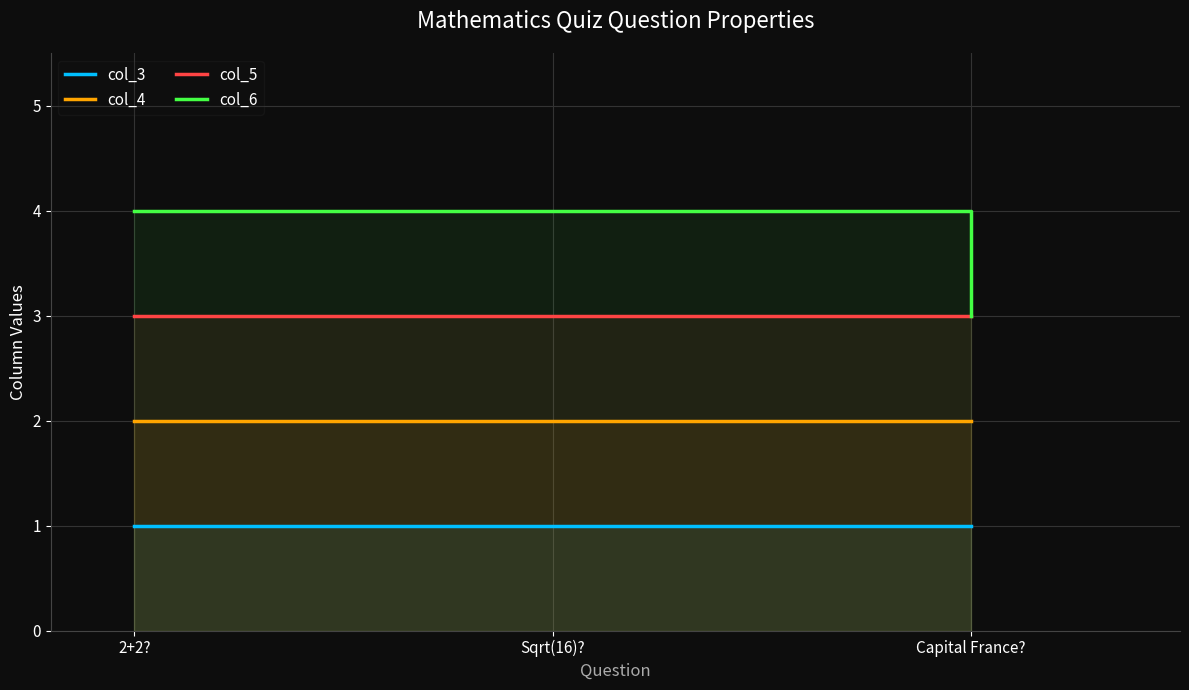

Which series changed the most between 2+2? and Capital France??

col_6